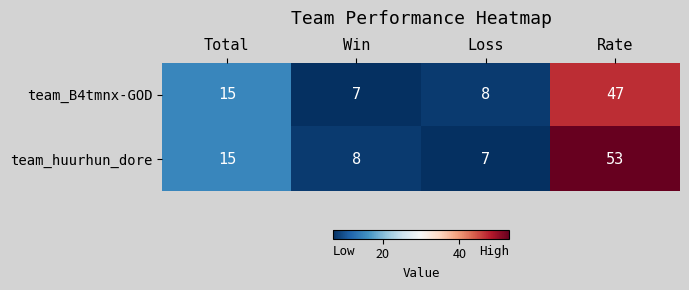

How many distinct data groups are displayed?

2